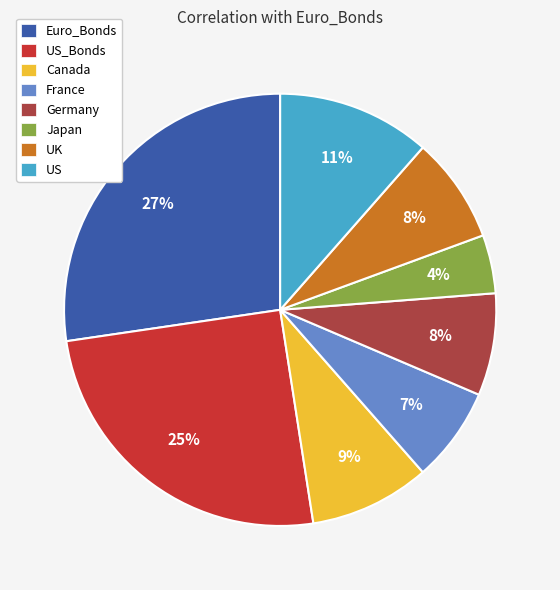

To the nearest percent, what portion does Euro_Bonds represent?

27%